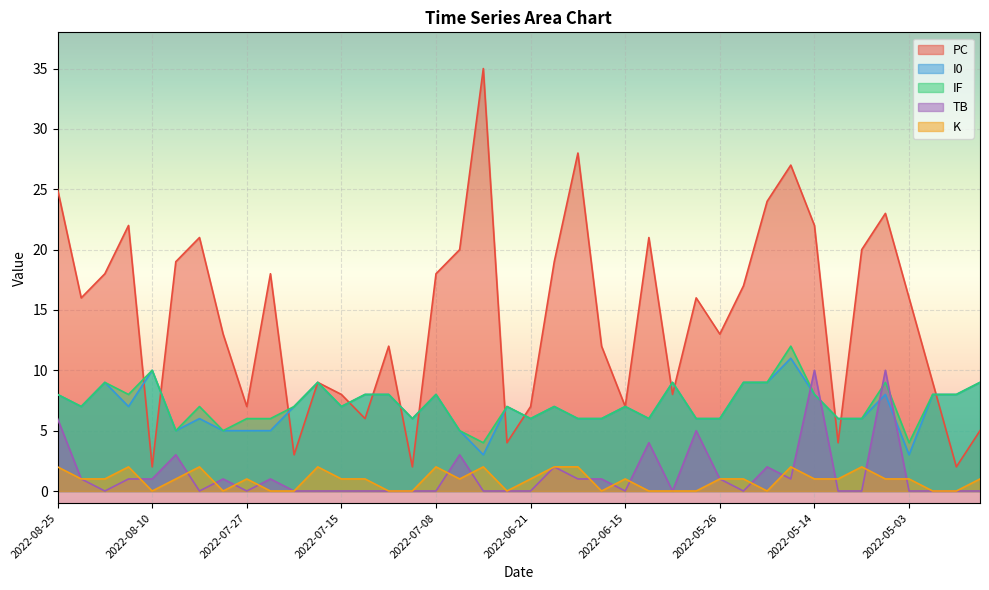

Which label corresponds to the smallest value in the chart?

2022-08-17